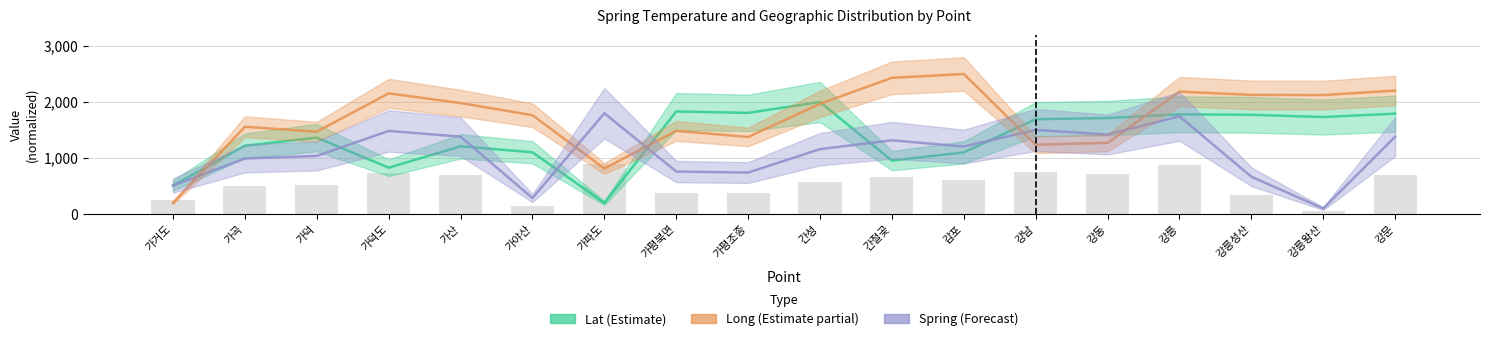

What is the value of the Long bar at the 8th from the left?

1485.2